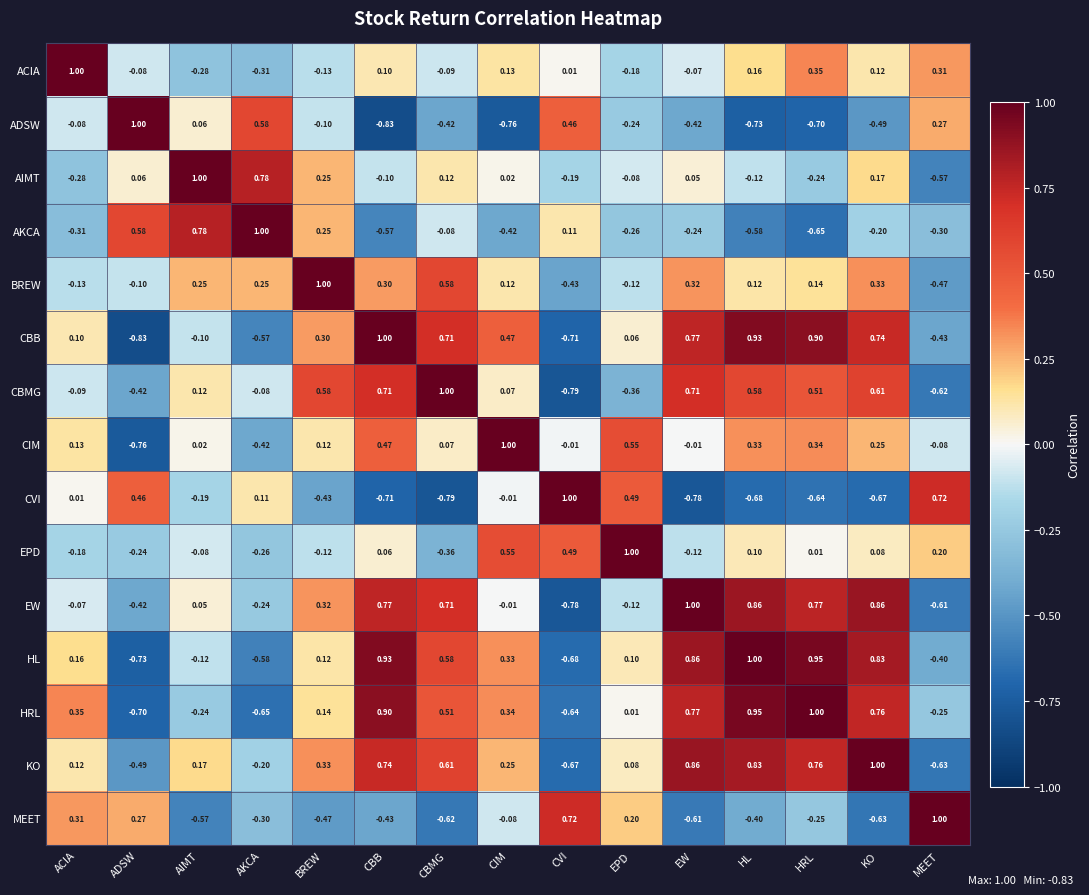

At which label does EW reach its minimum?

CVI